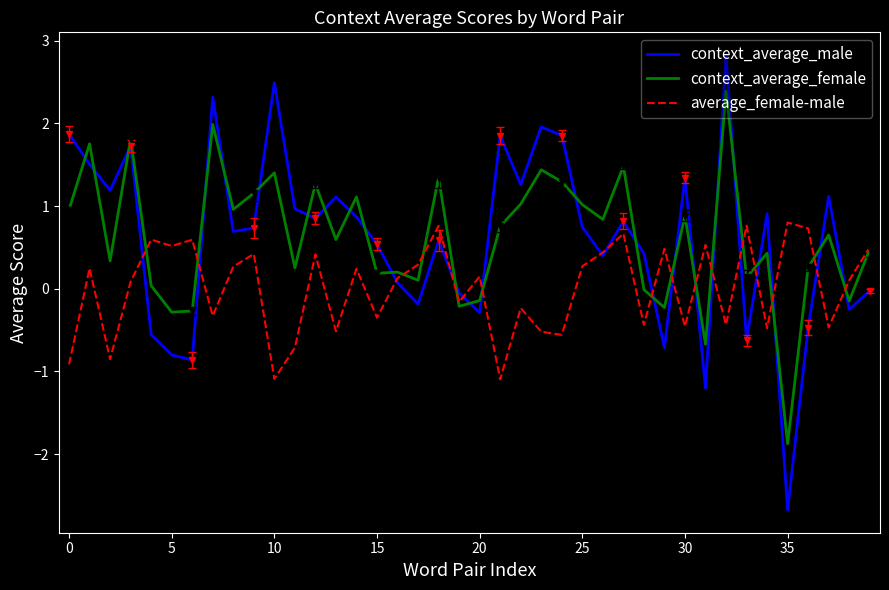

What is the highest value of the average_female-male series?

0.8